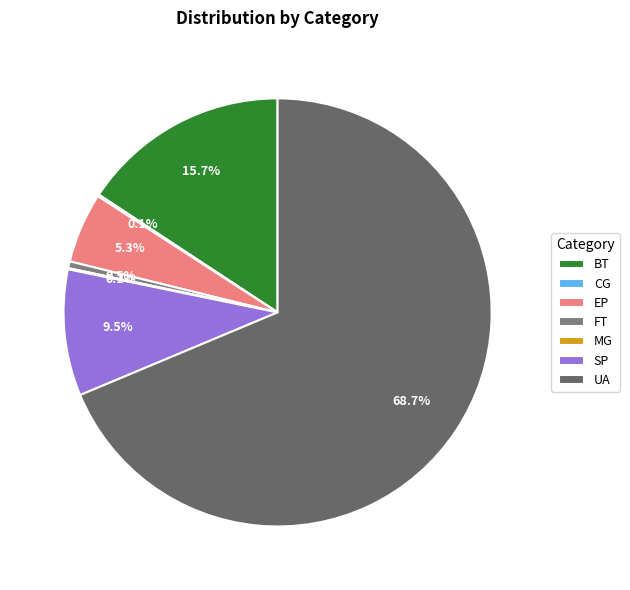

Approximately how many times larger is the value at BT compared to SP?

1.6